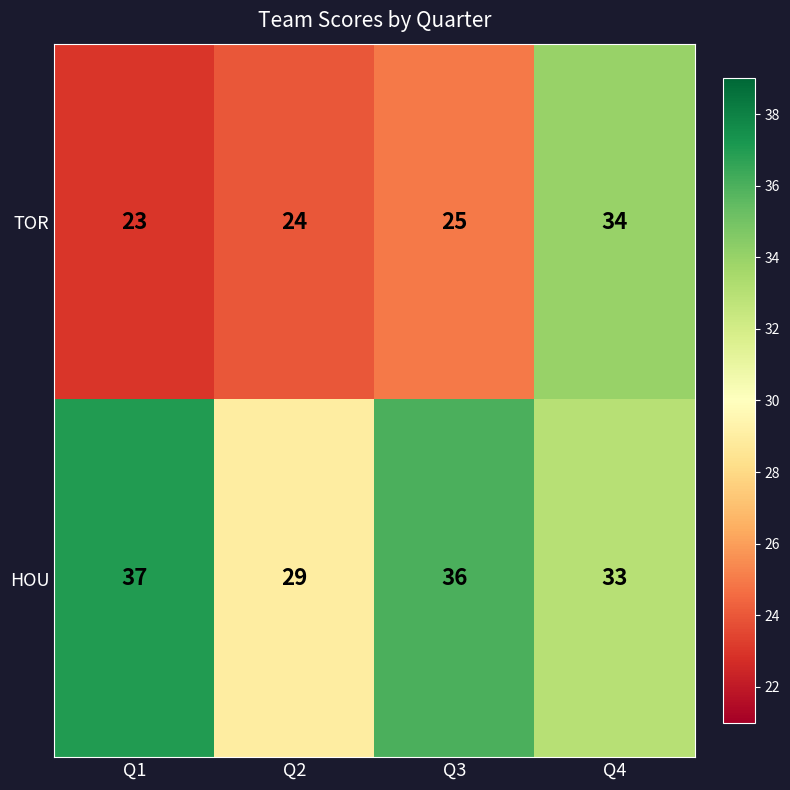

Which series has the widest spread of values?

TOR